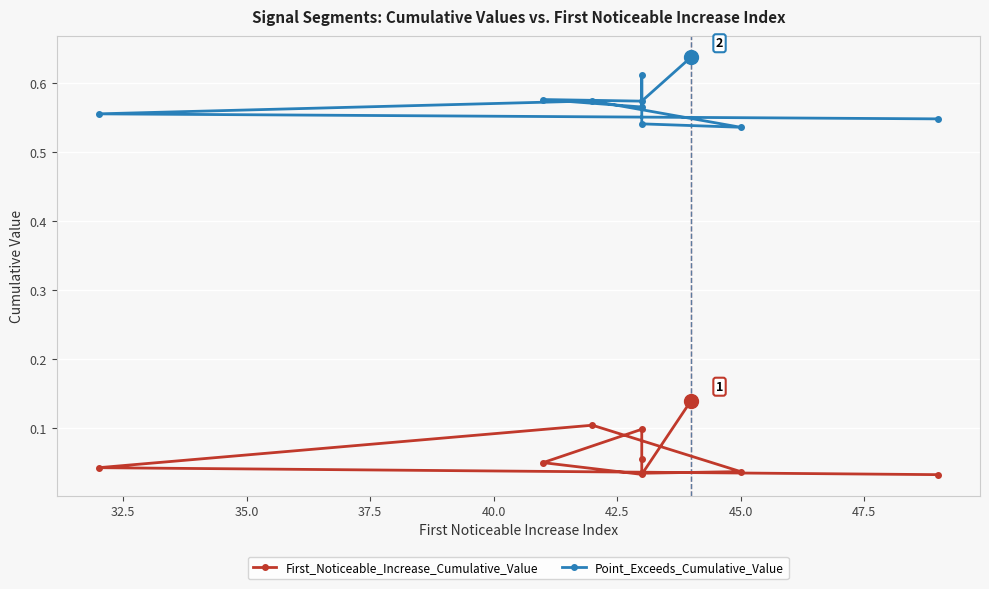

Which series has the widest spread of values?

First_Noticeable_Increase_Cumulative_Value